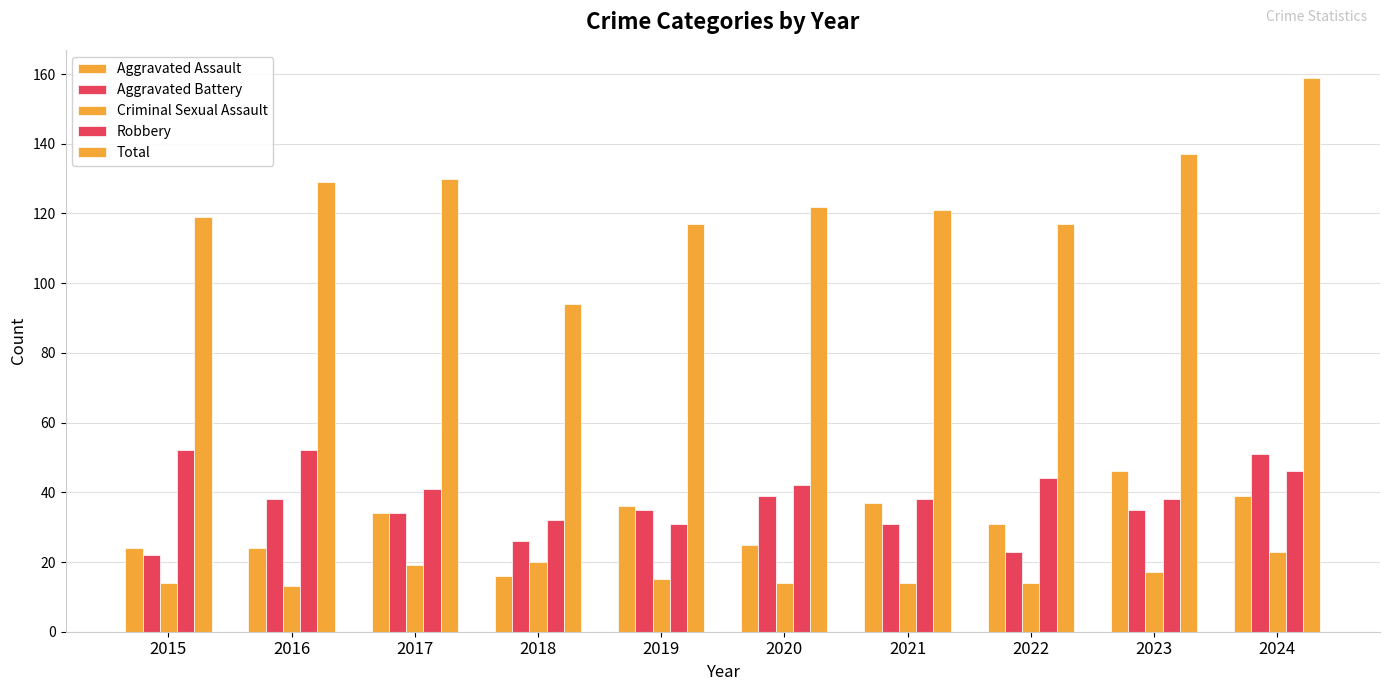

Between 2021 and 2018, which is larger?

2021